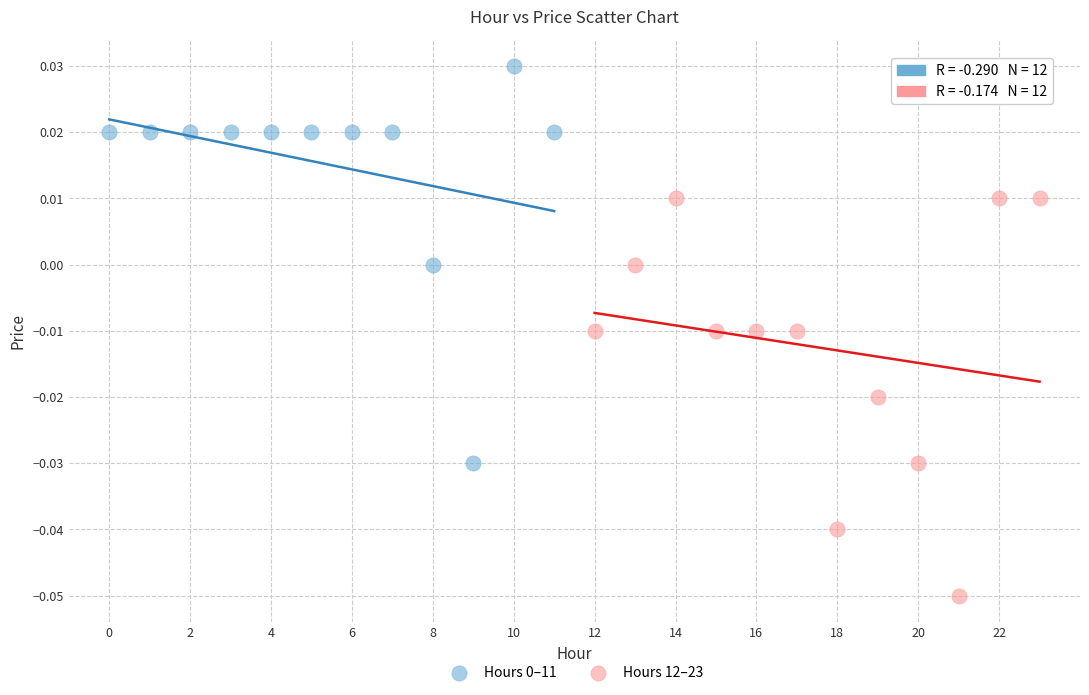

Which series reaches the minimum Y coordinate?

Hours 12–23